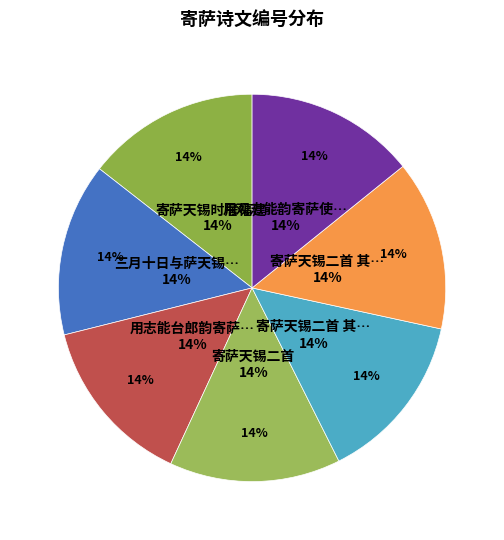

True or false: 寄萨天锡二首 其二 accounts for 19% of the total.

False